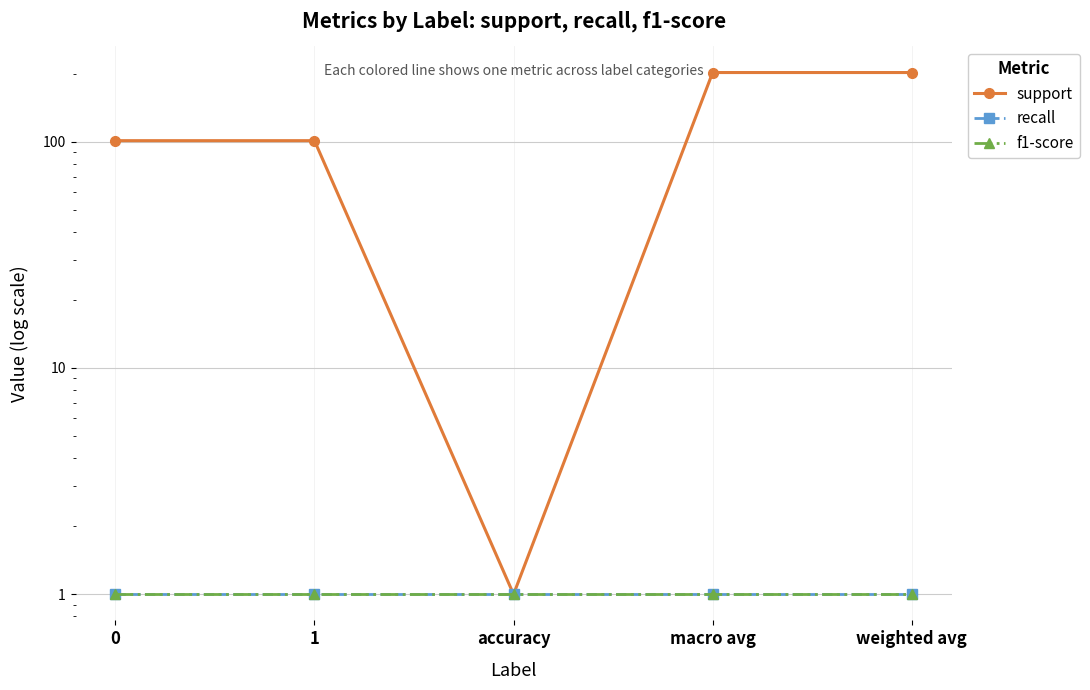

True or false: recall has a value of 1 at accuracy.

True